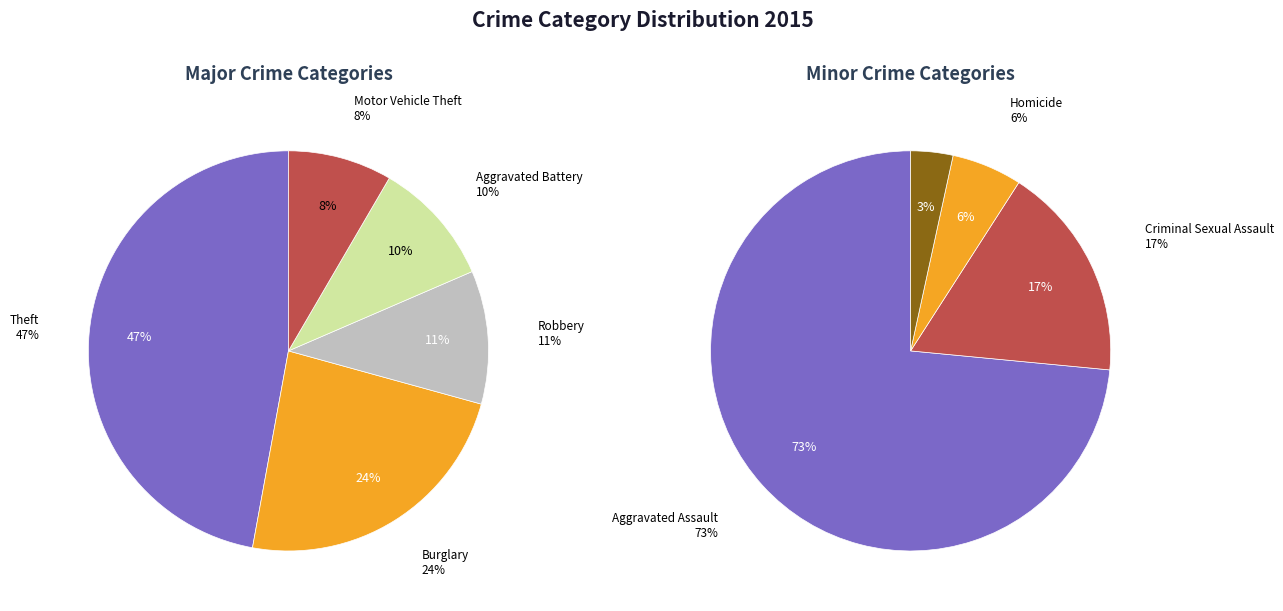

Which category has the biggest portion of the pie?

Theft